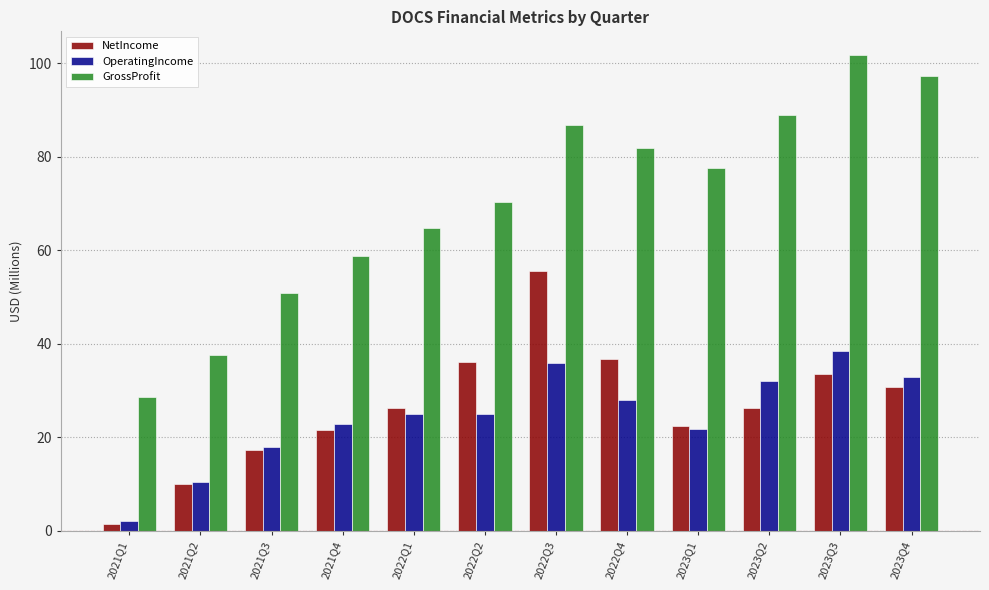

At which category is the sum across all series the highest?

2022Q3